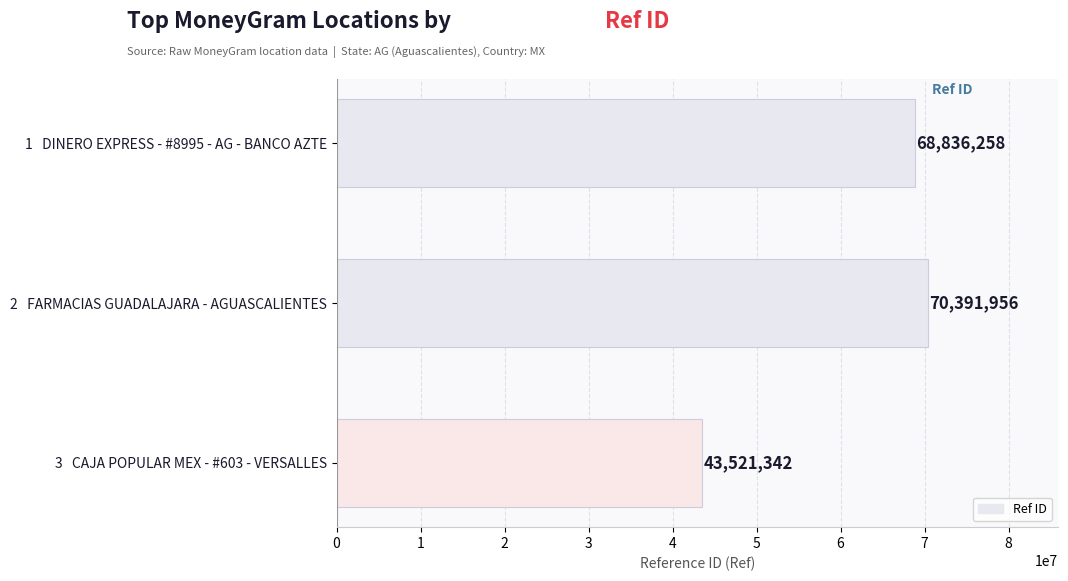

What is the change in value from 1   DINERO EXPRESS - #8995 - AG - BANCO AZTE to 2   FARMACIAS GUADALAJARA - AGUASCALIENTES?

+1555698